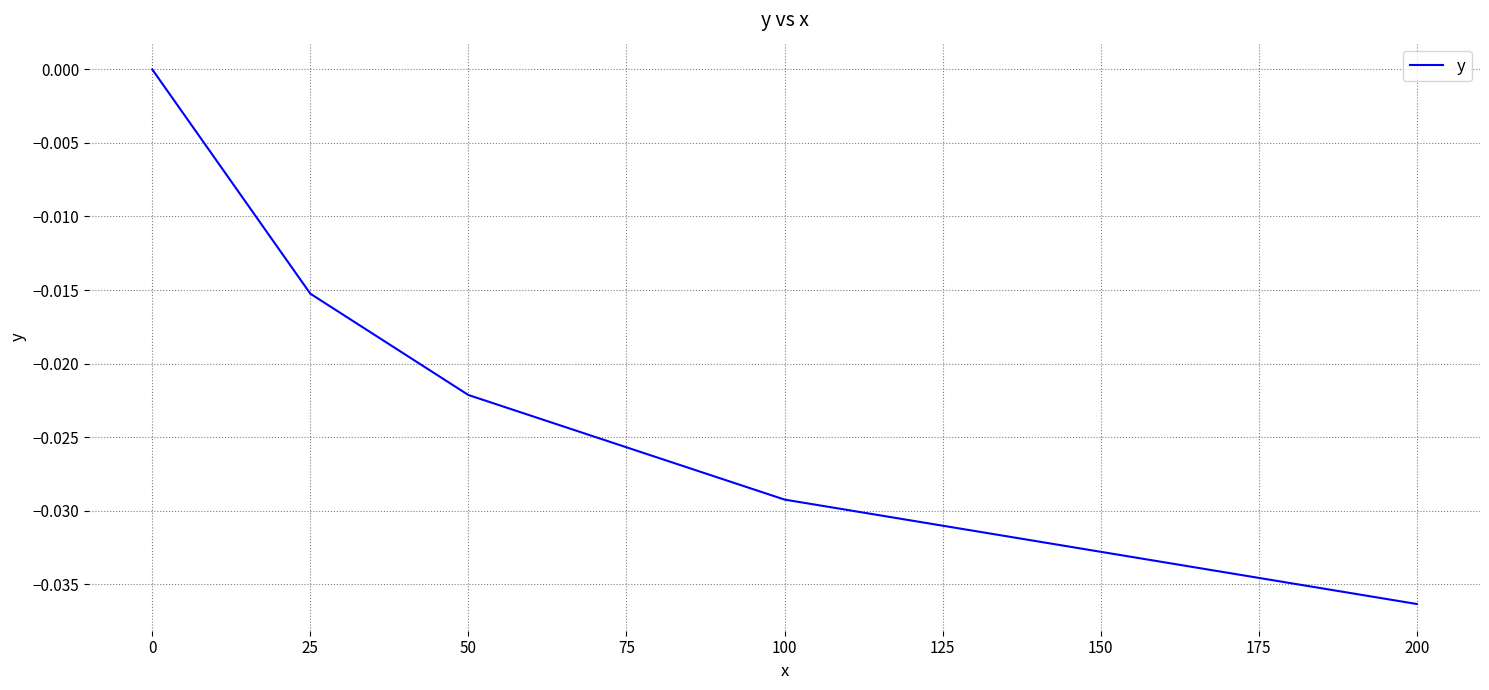

Which has a higher value, 50 or 100?

50